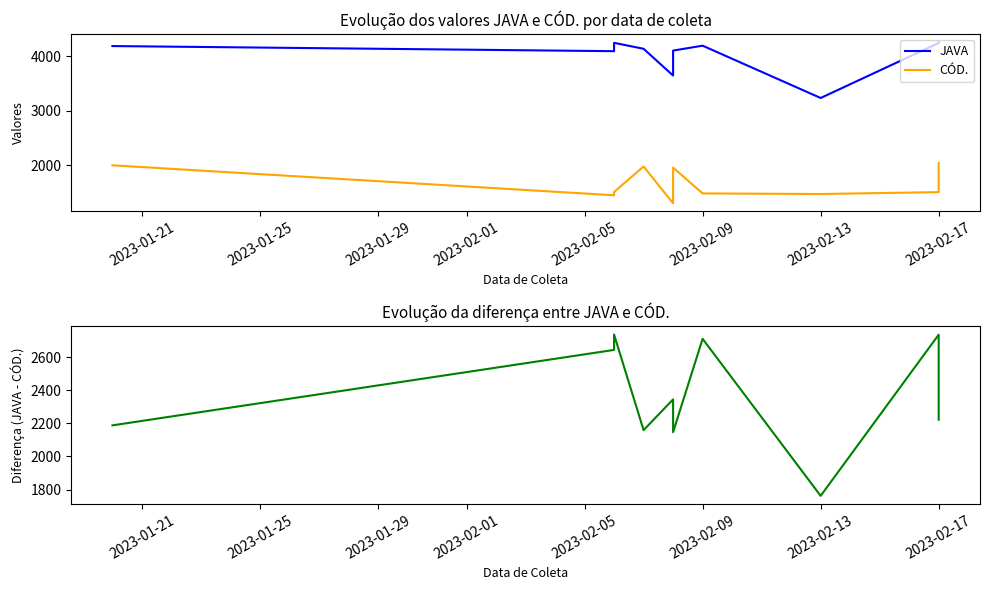

What is the sum of all JAVA - CÓD. values?

23651